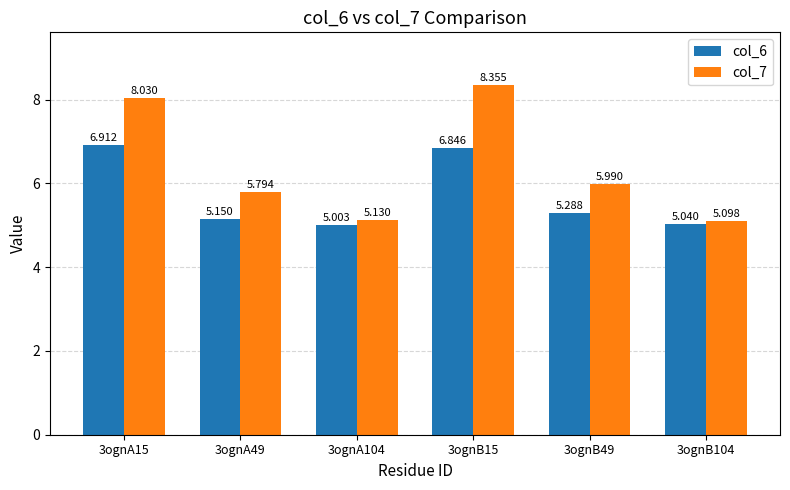

Which series has the largest range (max minus min)?

col_7